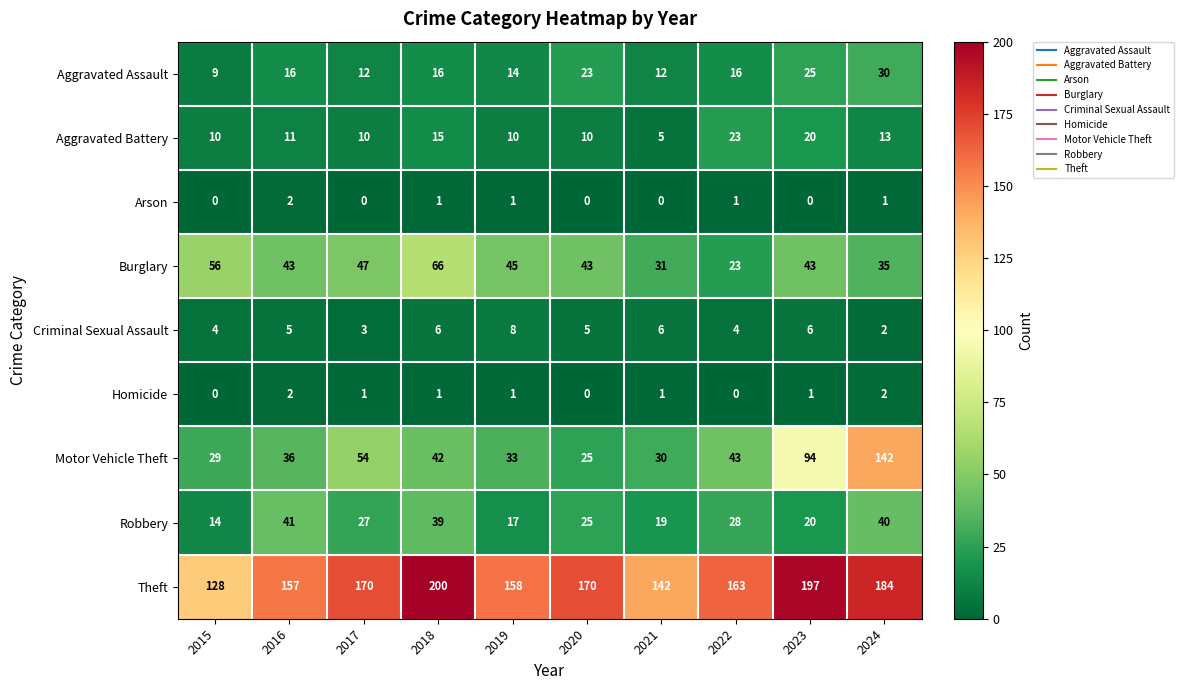

Count the number of categories in the chart.

10